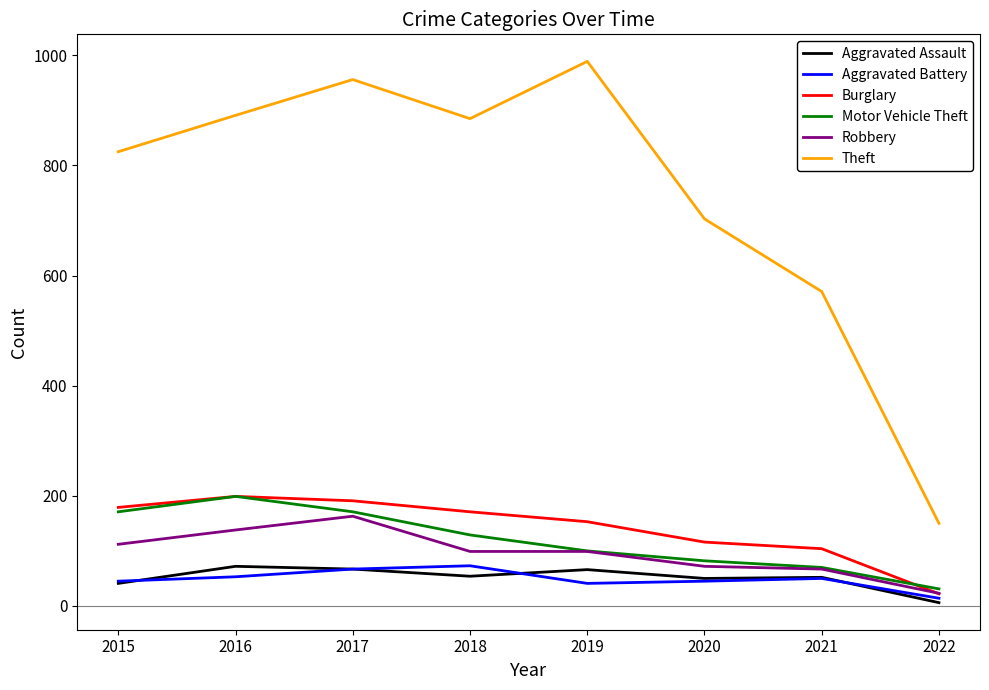

True or false: Motor Vehicle Theft and Theft intersect in this chart.

False